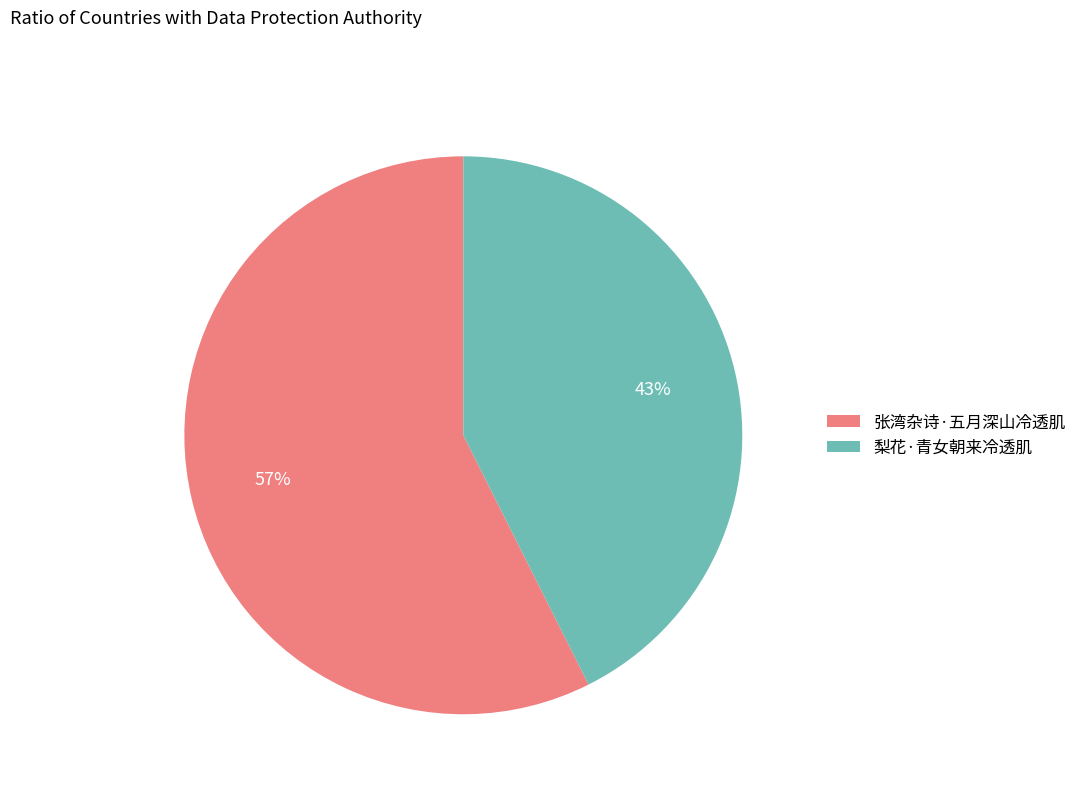

Which slice represents more than half of the pie?

张湾杂诗·五月深山冷透肌